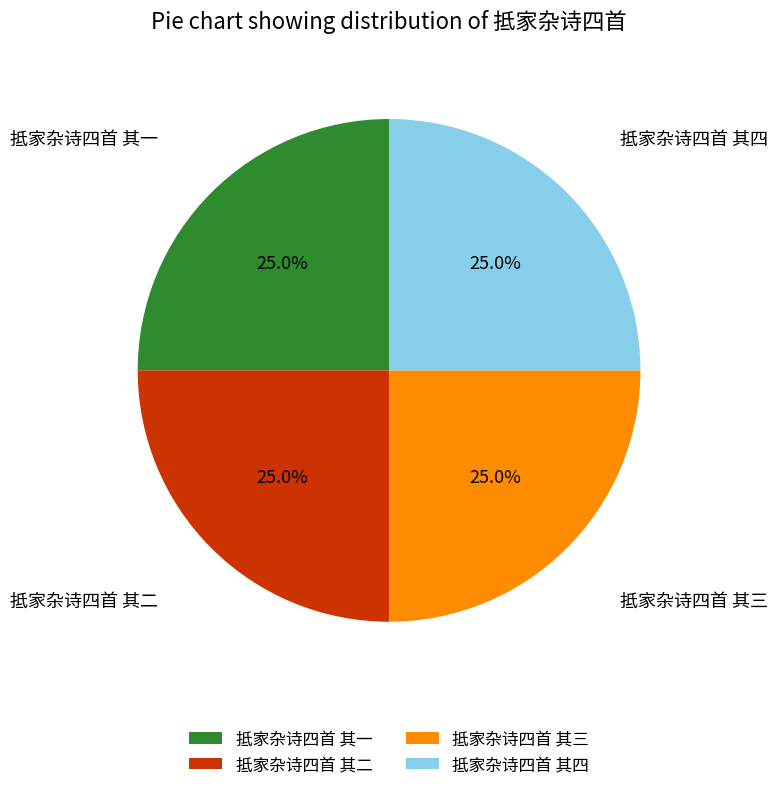

What is the total percentage of 抵家杂诗四首 其二 and 抵家杂诗四首 其四?

50.0%